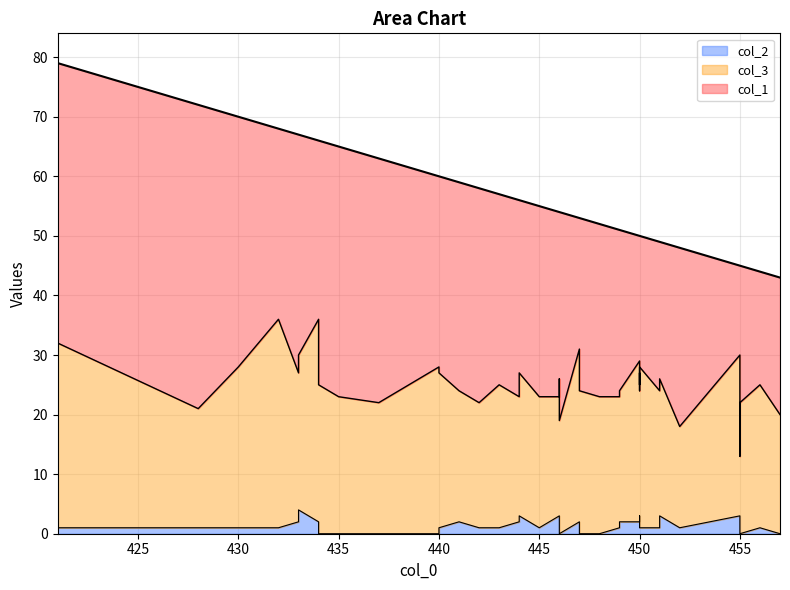

How many col_2 values are between 1 and 2?

25